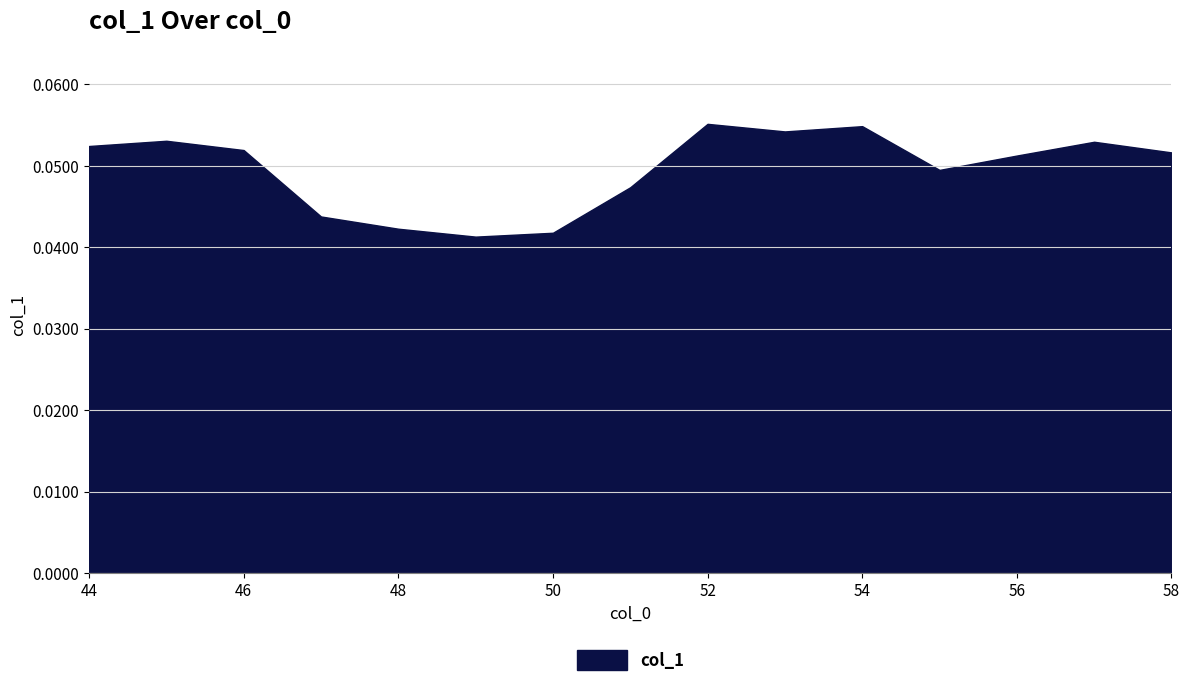

At which category does the chart reach its minimum across all series?

49